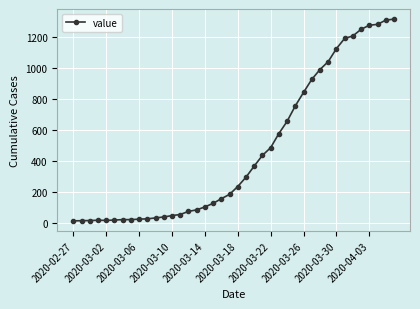

What is the average value?

466